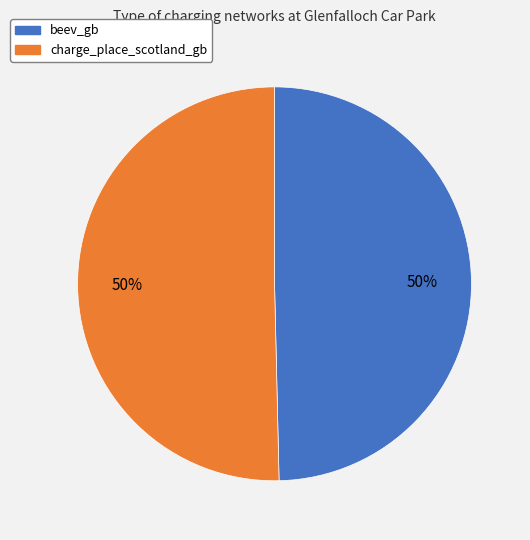

To the nearest percent, what is the combined percentage of beev_gb and charge_place_scotland_gb?

100%